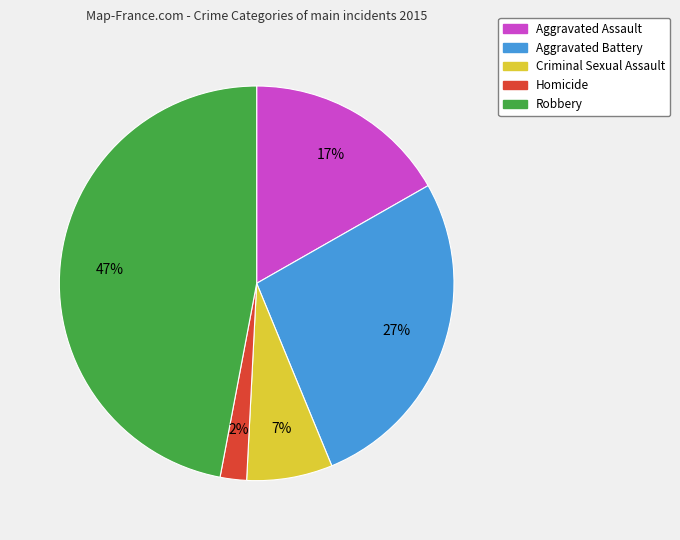

True or false: Aggravated Assault accounts for 17% of the total.

True